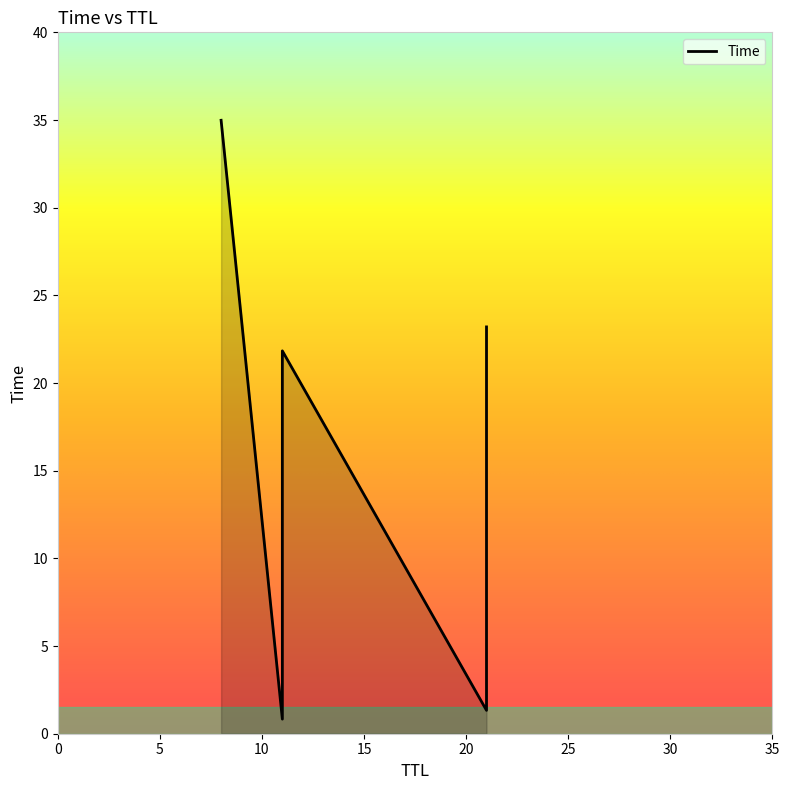

Between 11 and 21, which is larger?

21